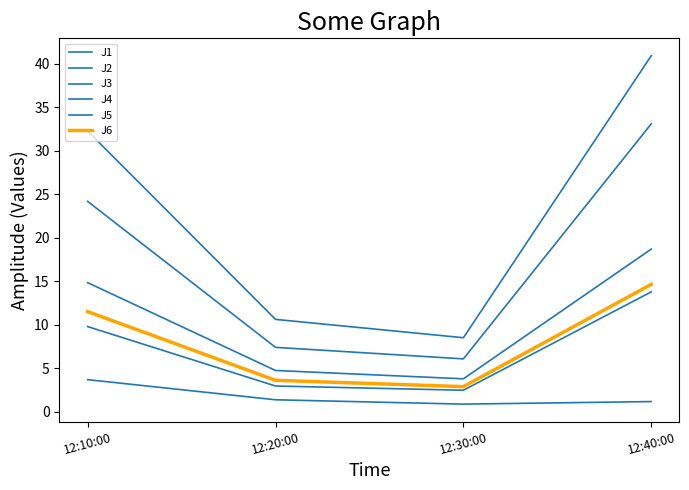

How many lines are shown in the chart?

6